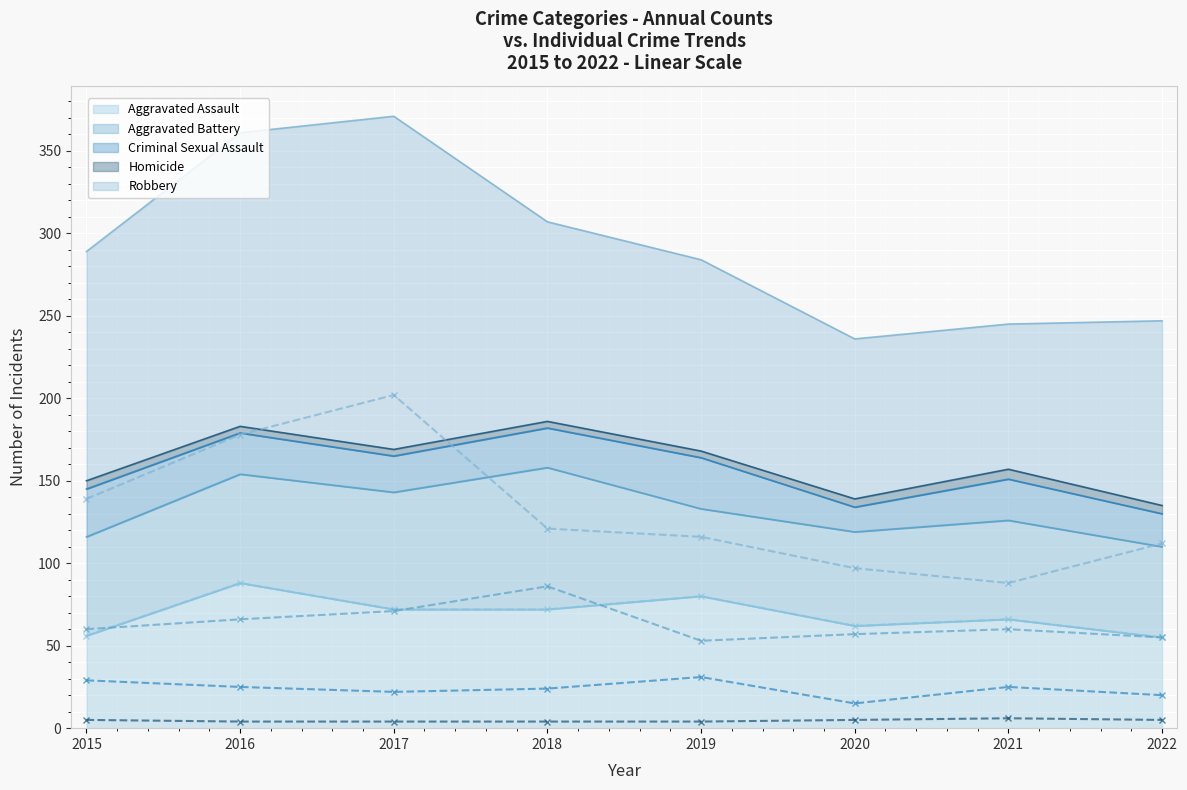

True or false: Robbery - Individual and Aggravated Battery - Individual cross at least once.

False